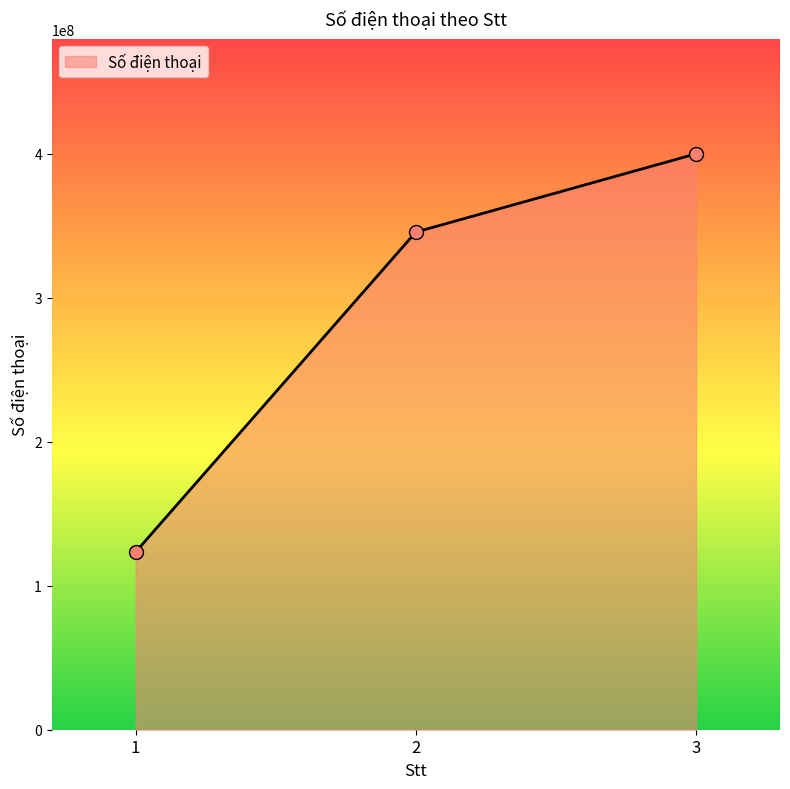

Approximately how many times larger is the value at 3 compared to 2?

1.2